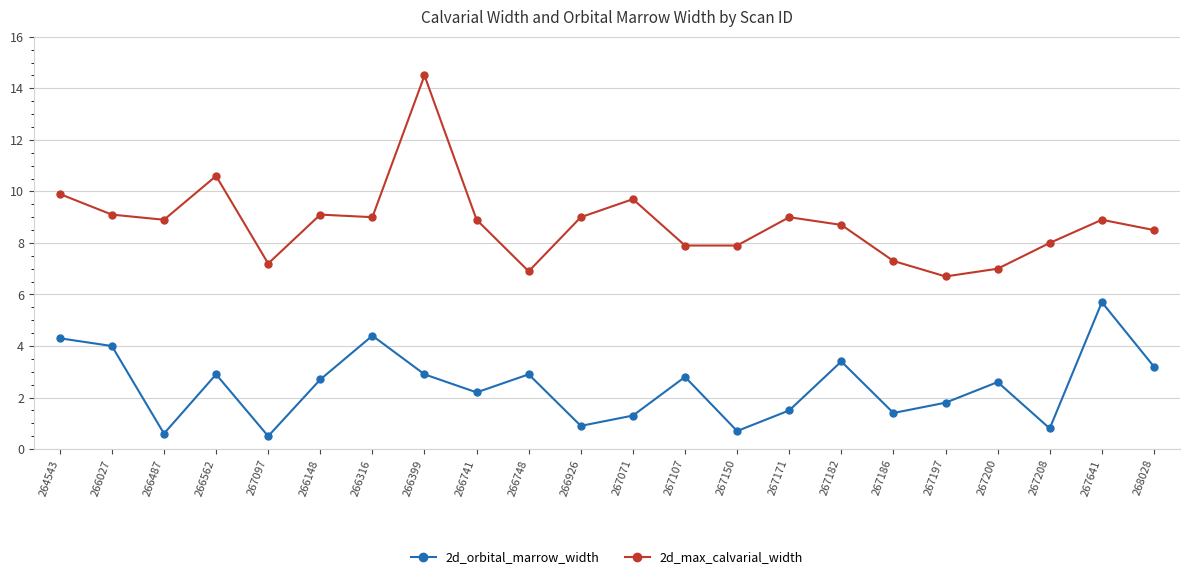

What is the label of the 2nd point from the left?

266027